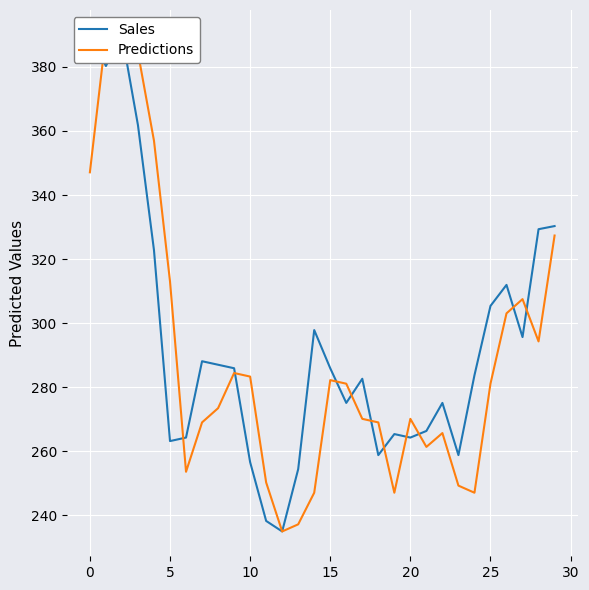

What is the smallest value displayed?

235.0